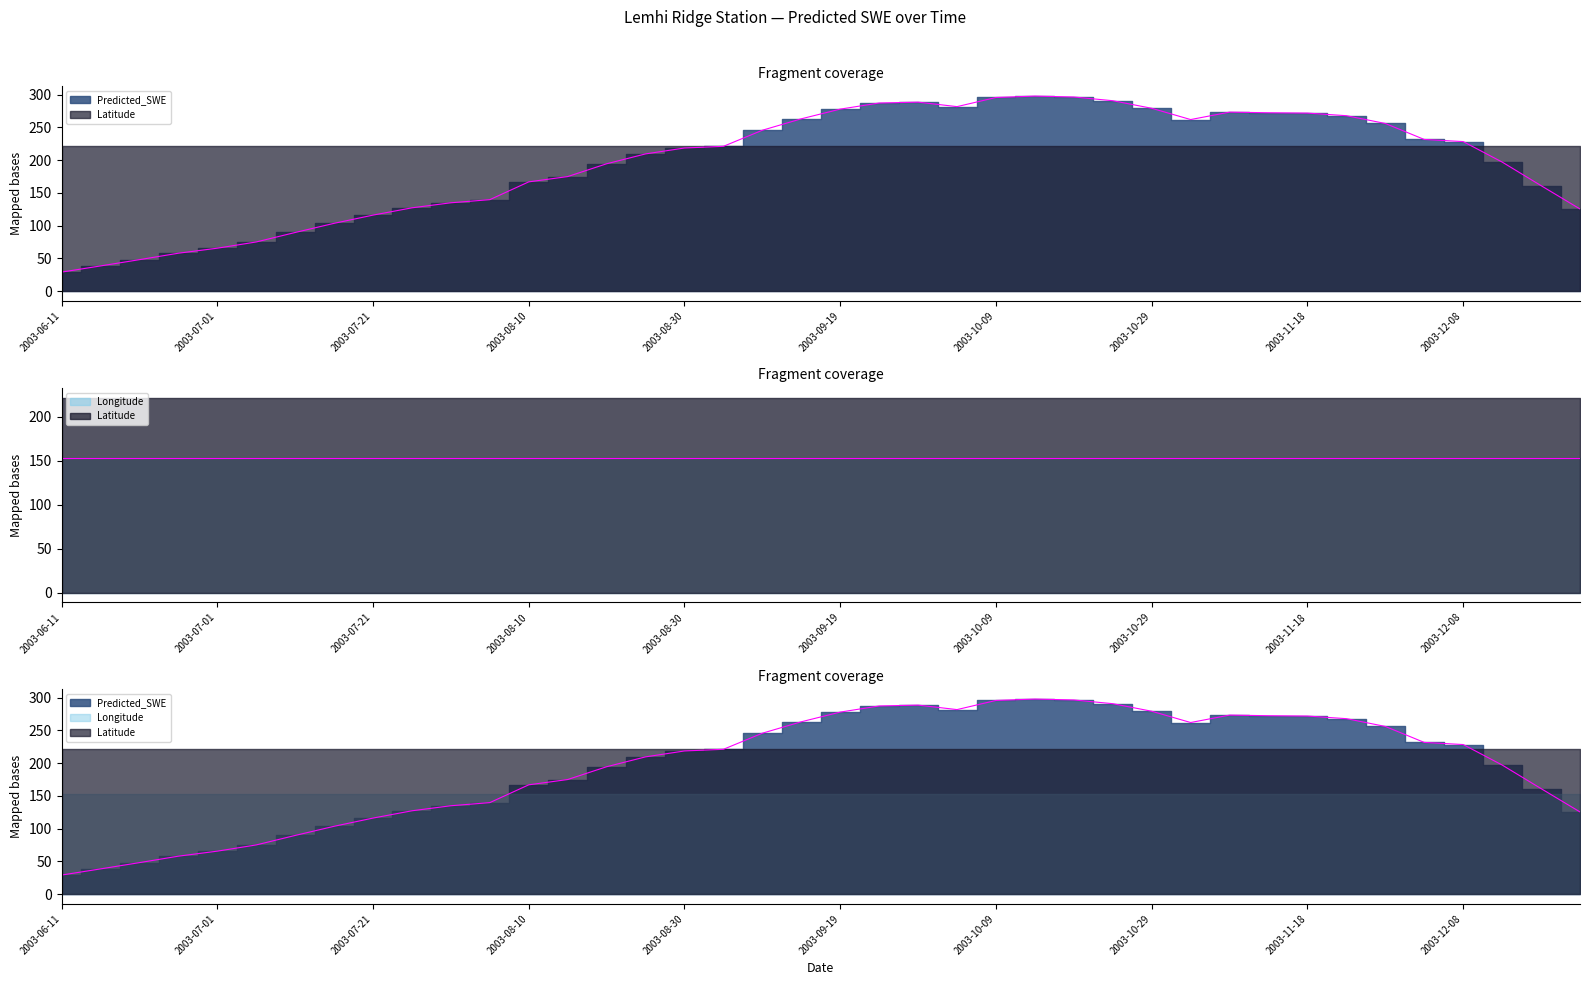

The value of Predicted_SWE at 2003-12-18 is 161.1. True or false?

True